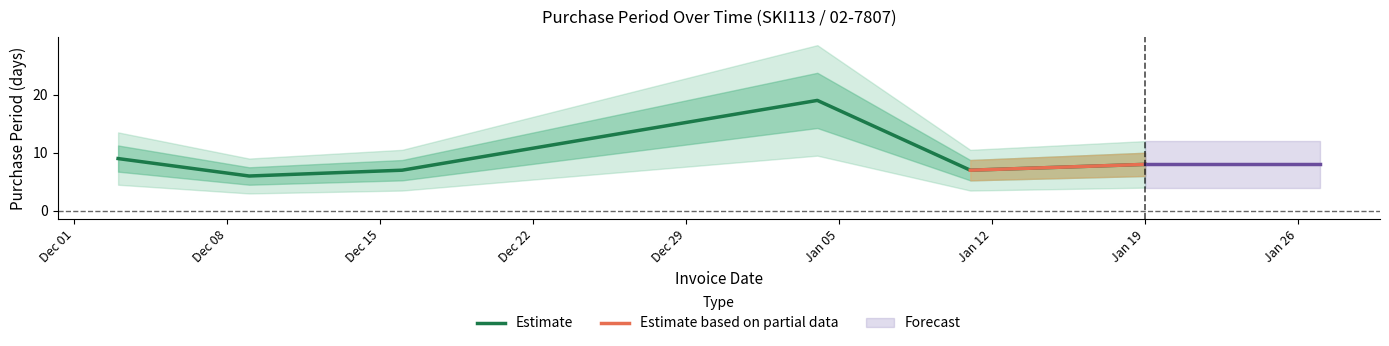

What is the minimum value for Estimate?

6